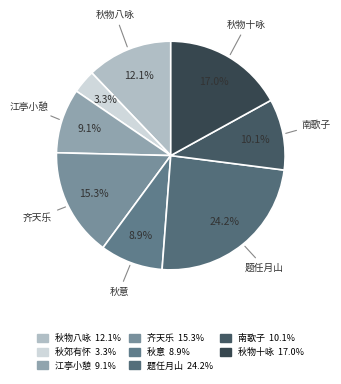

Count the number of slices in the pie.

8